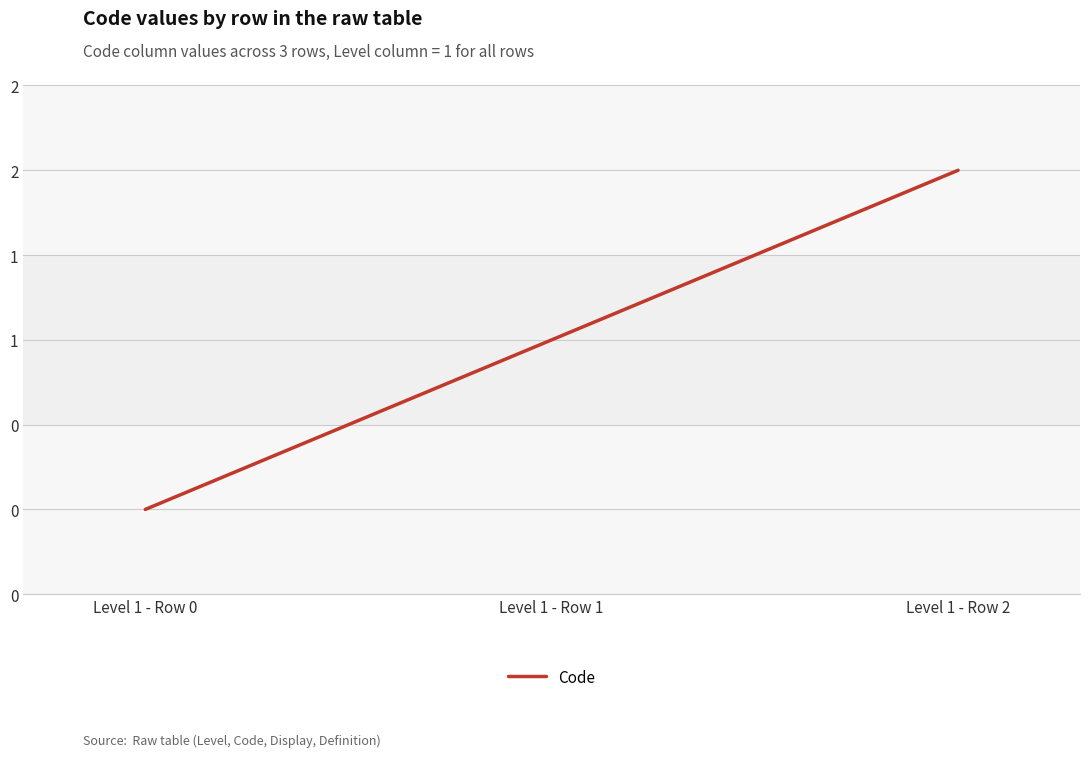

Reading right to left, transcribe all the data shown in this chart.

2	1	0